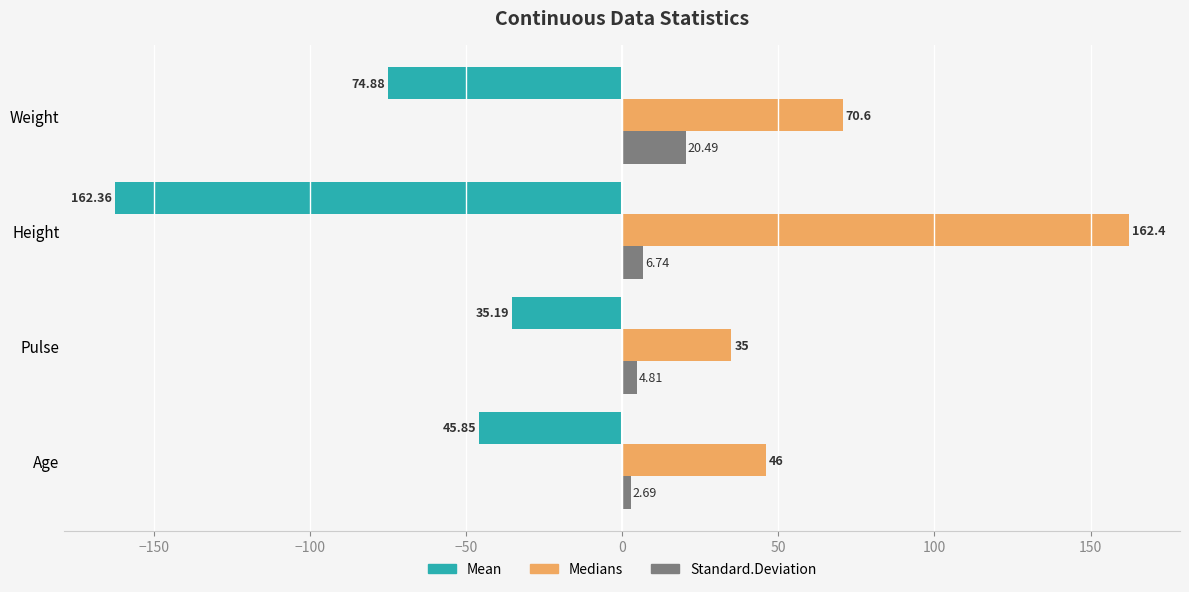

At which label is Medians closest to 98?

Weight